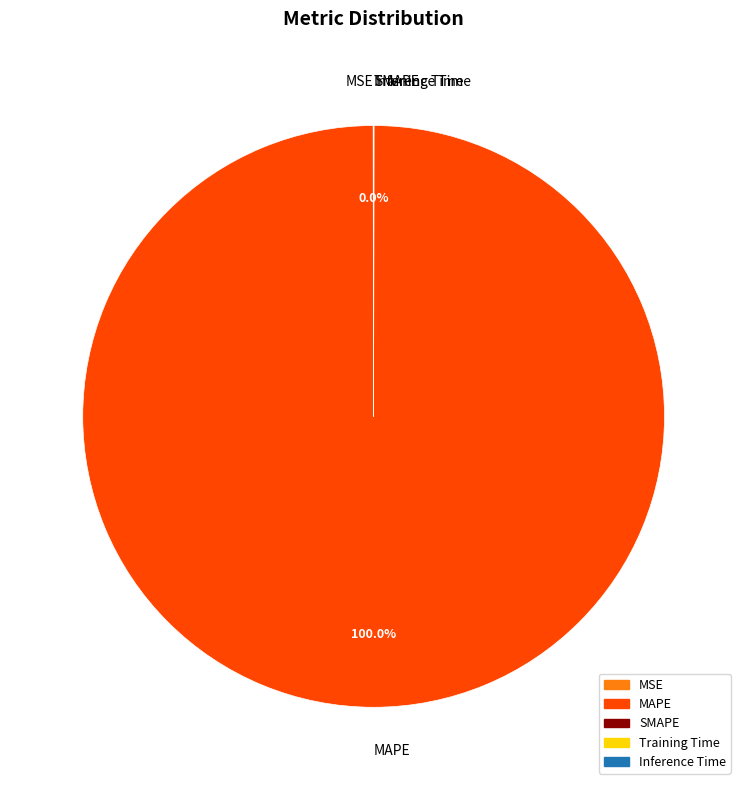

To the nearest percent, what is the difference between the largest and smallest slice percentages?

100%